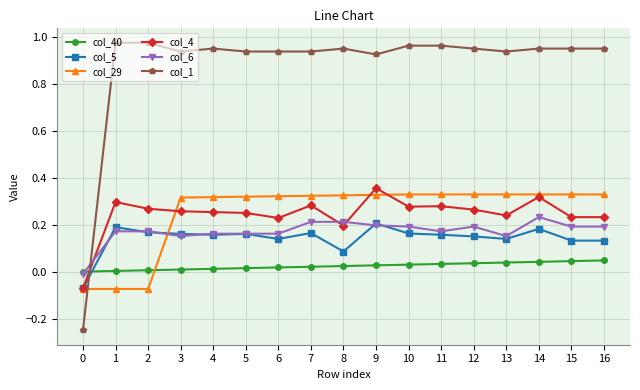

How many lines are shown in the chart?

6